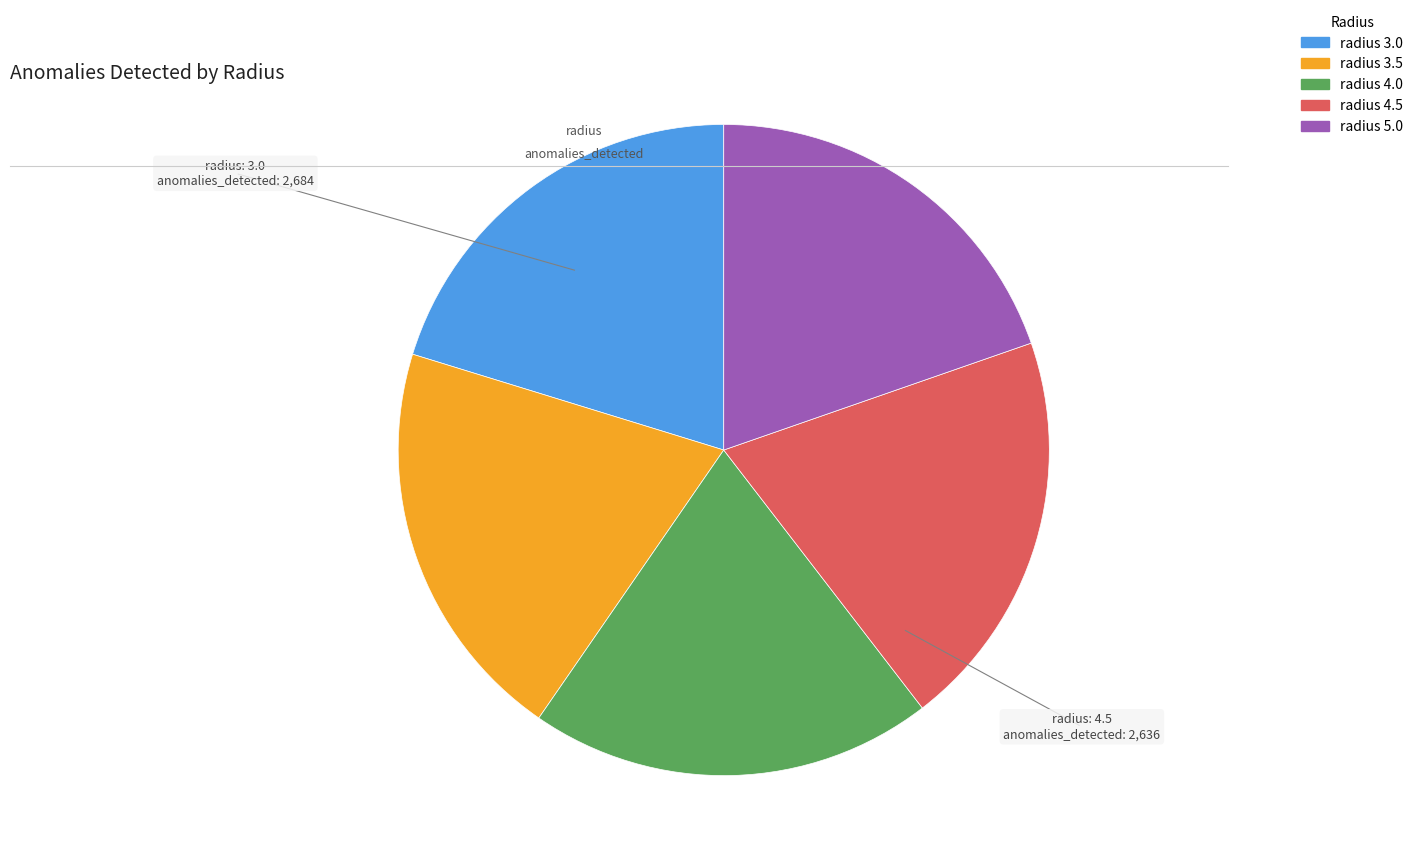

Does radius 3.5 account for over 50% of the chart?

No